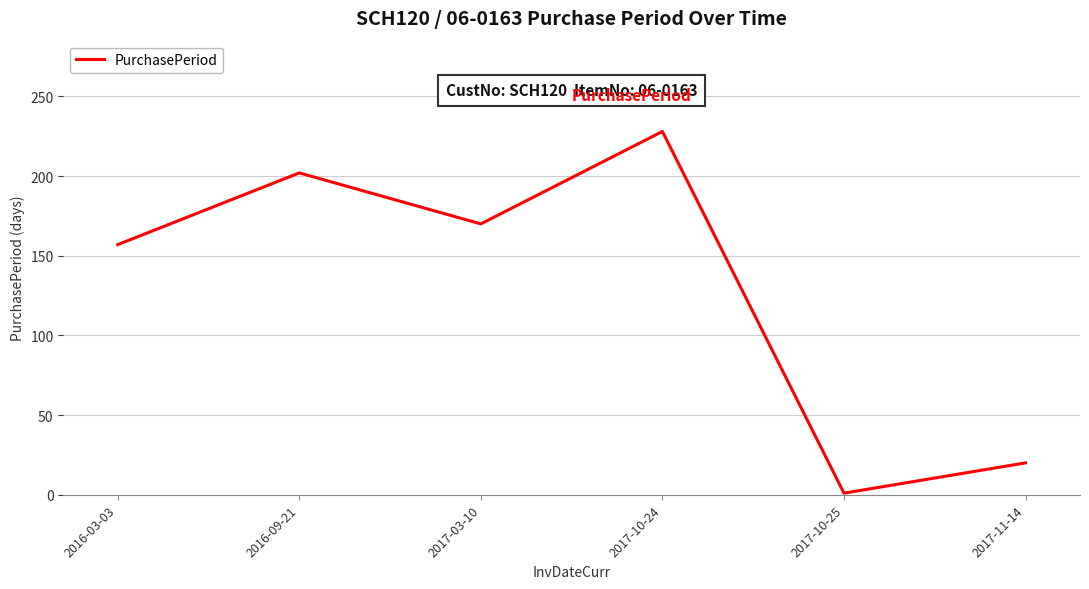

Where is the first local maximum?

2016-09-21